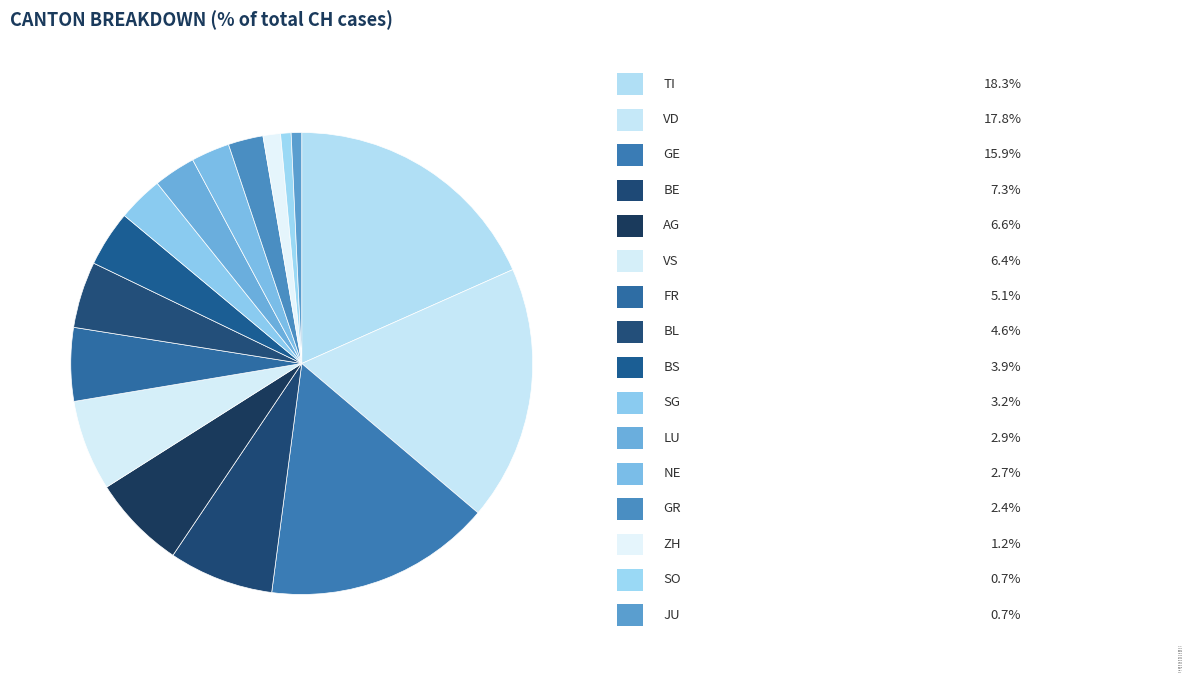

What is the largest slice in the pie chart?

TI